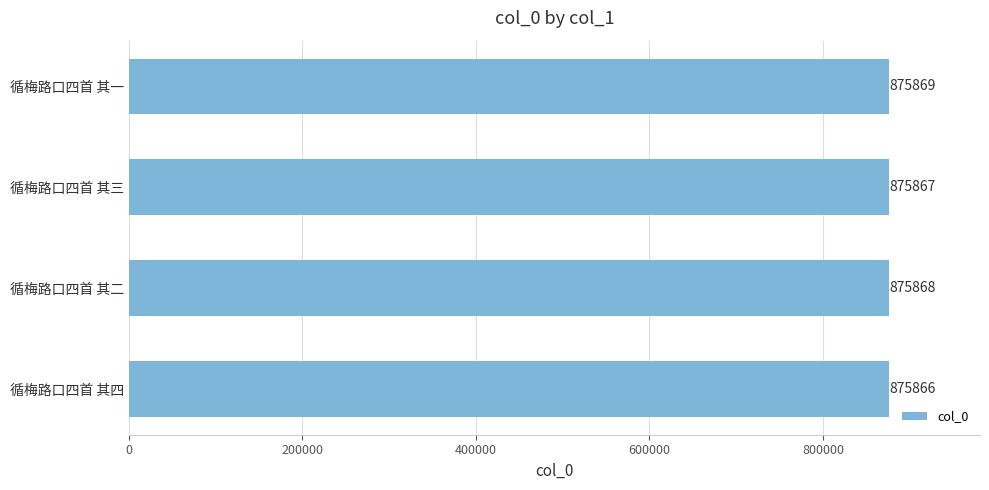

Reading bottom to top, list all the values displayed in this chart.

循梅路口四首 其四=875866	循梅路口四首 其二=875868	循梅路口四首 其三=875867	循梅路口四首 其一=875869